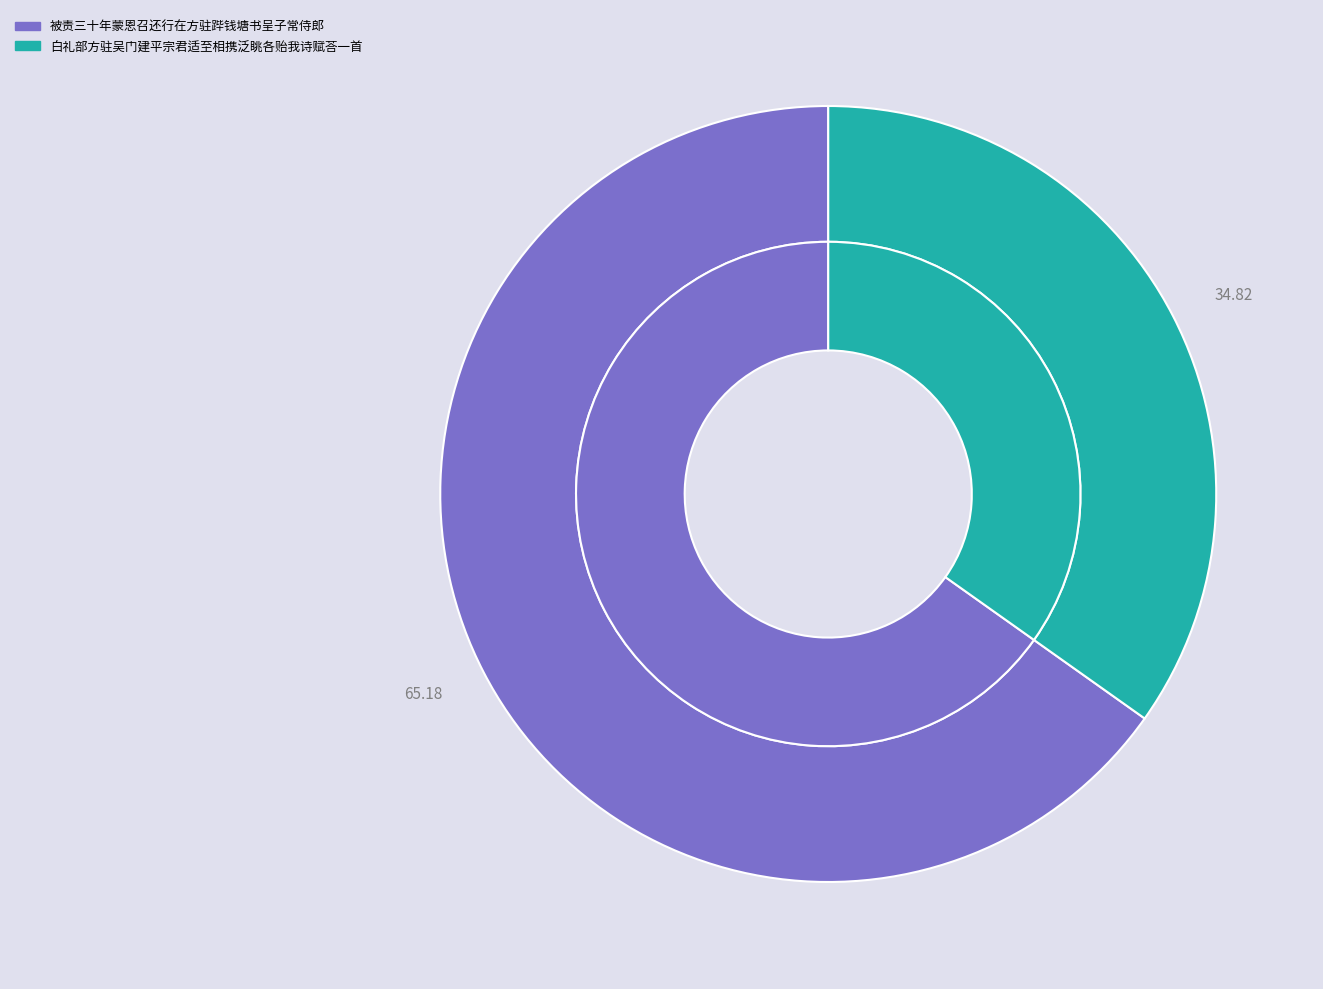

Which slice represents more than half of the pie?

被责三十年蒙恩召还行在方驻跸钱塘书呈子常侍郎